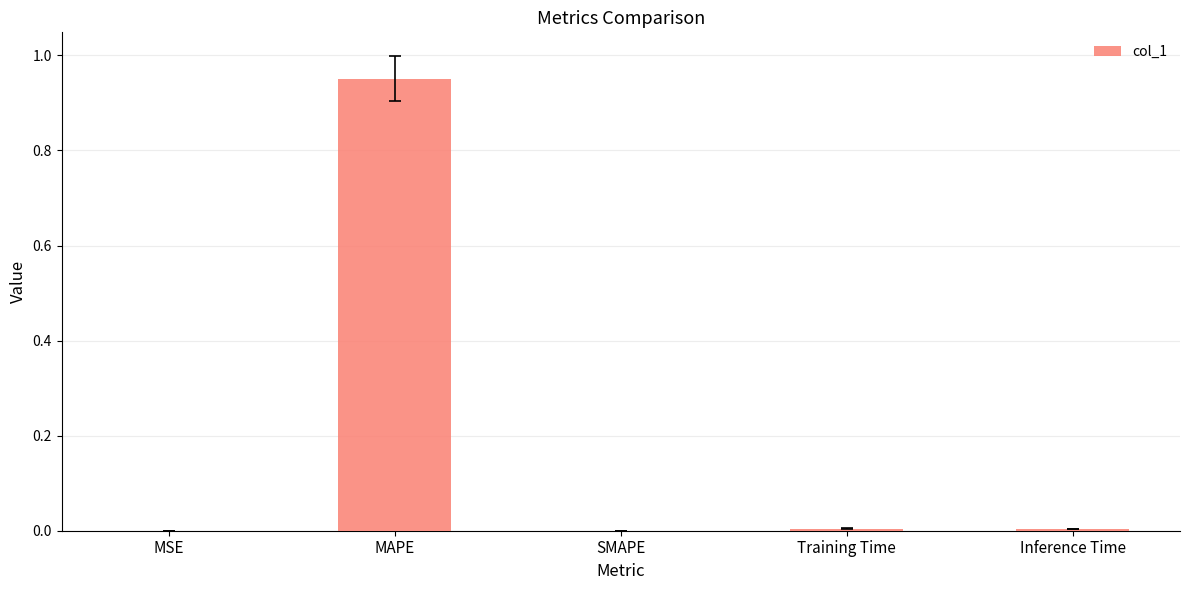

True or false: the data shows 0.0 at MSE.

True